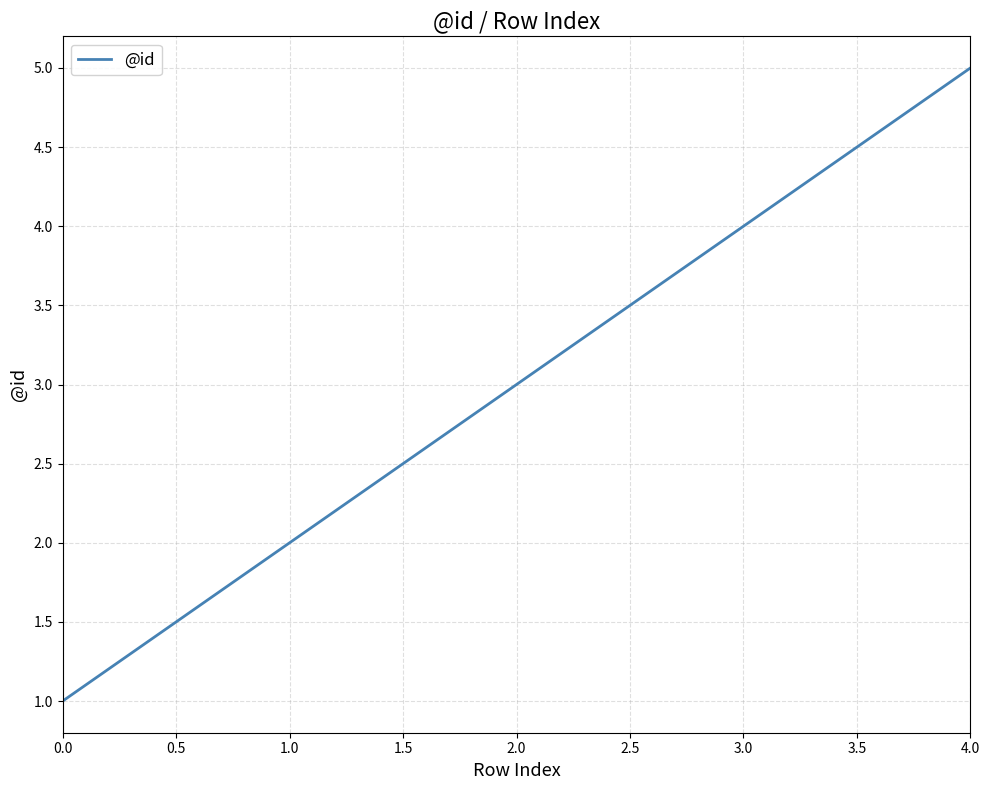

List the labels in order of value, smallest first.

0.0, 1.0, 2.0, 3.0, 4.0